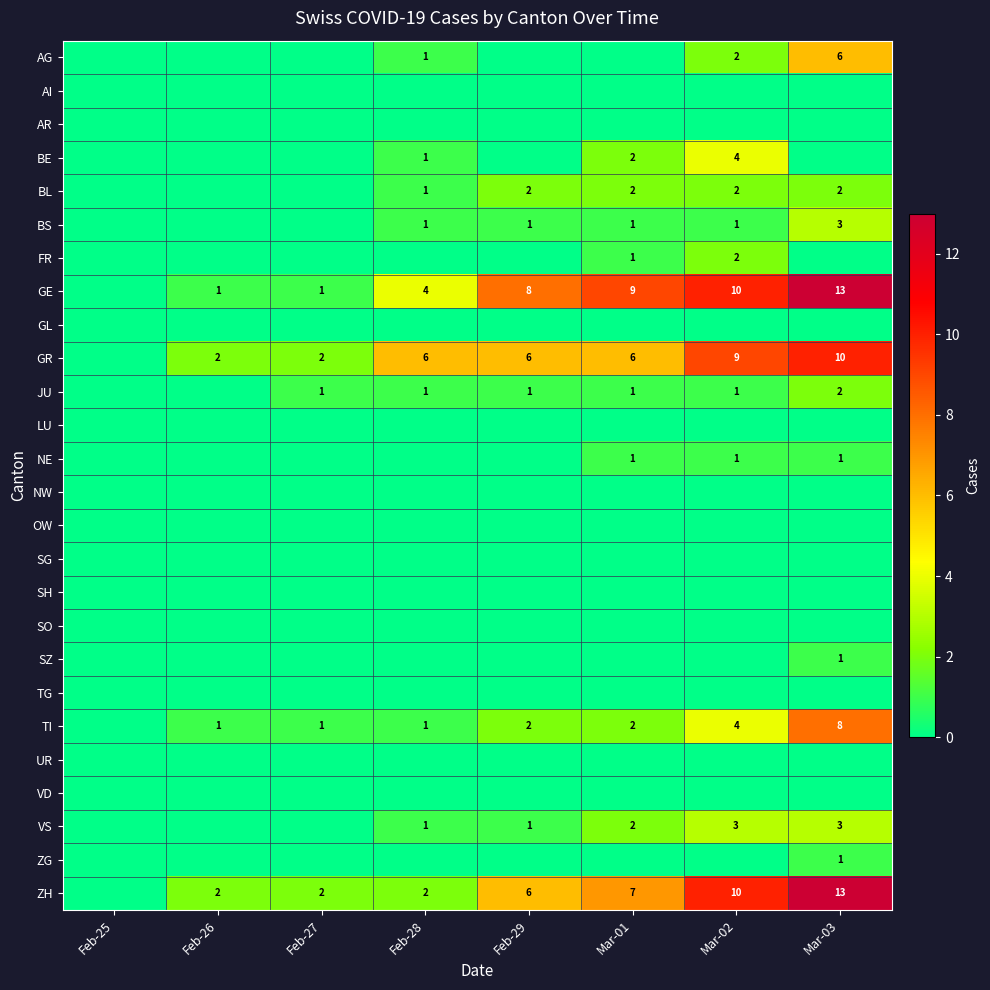

At which category is the sum across all series the highest?

Mar-03